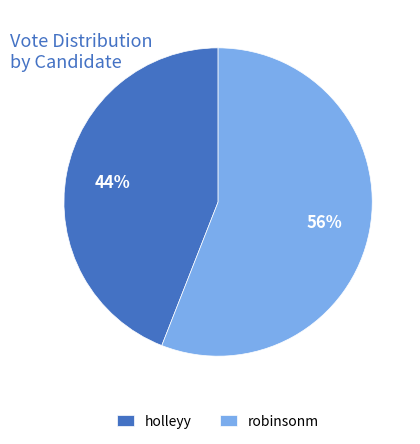

Approximately how many times larger is the value at holleyy compared to robinsonm?

0.8